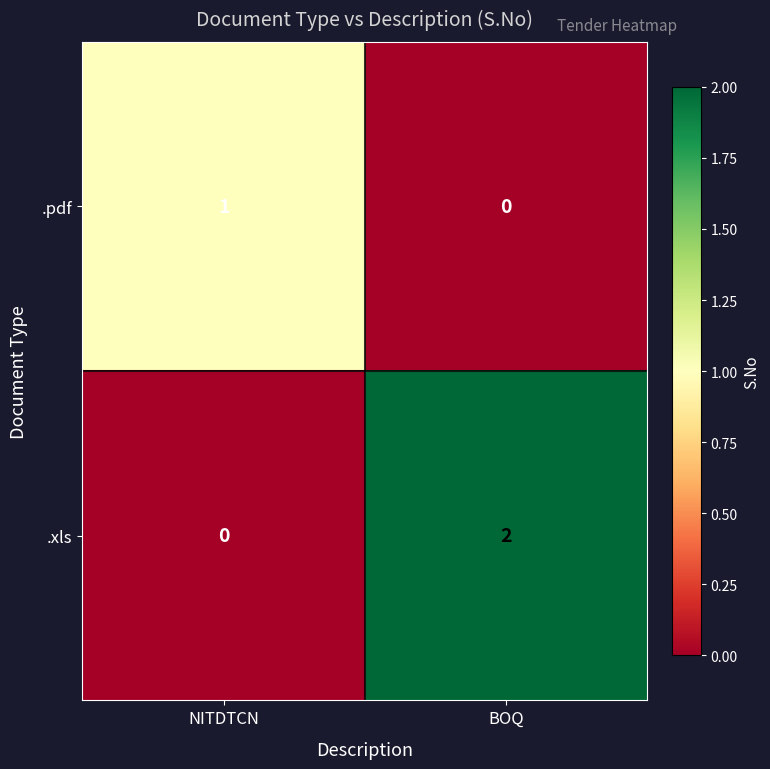

Reading left to right, extract all data points from this chart.

.pdf: 1	0
.xls: 0	2